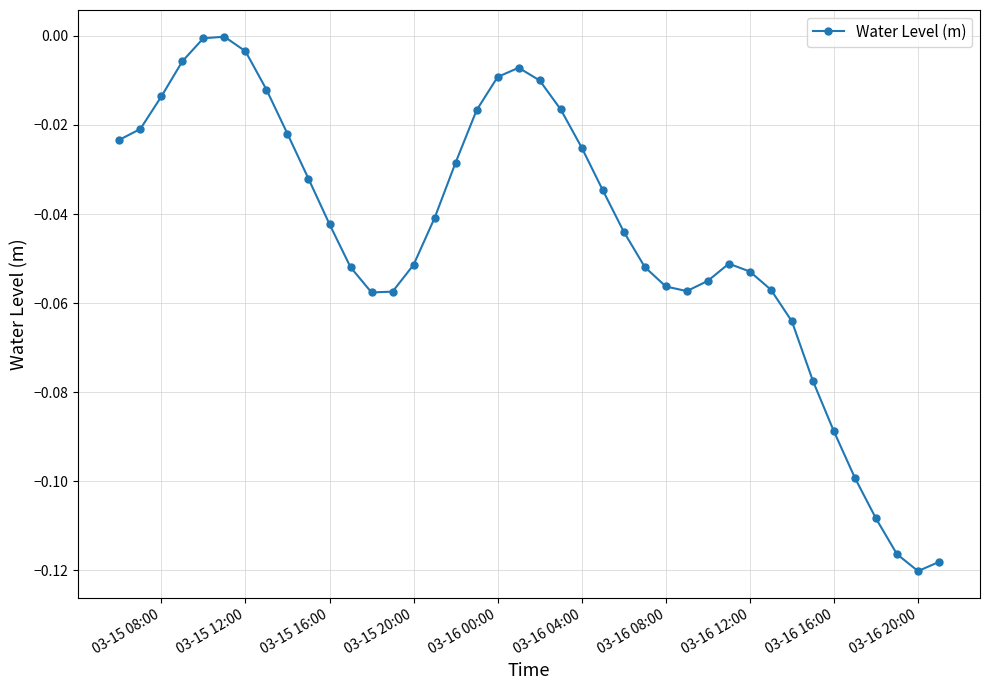

True or false: the data has more than 1 interior local peaks.

True